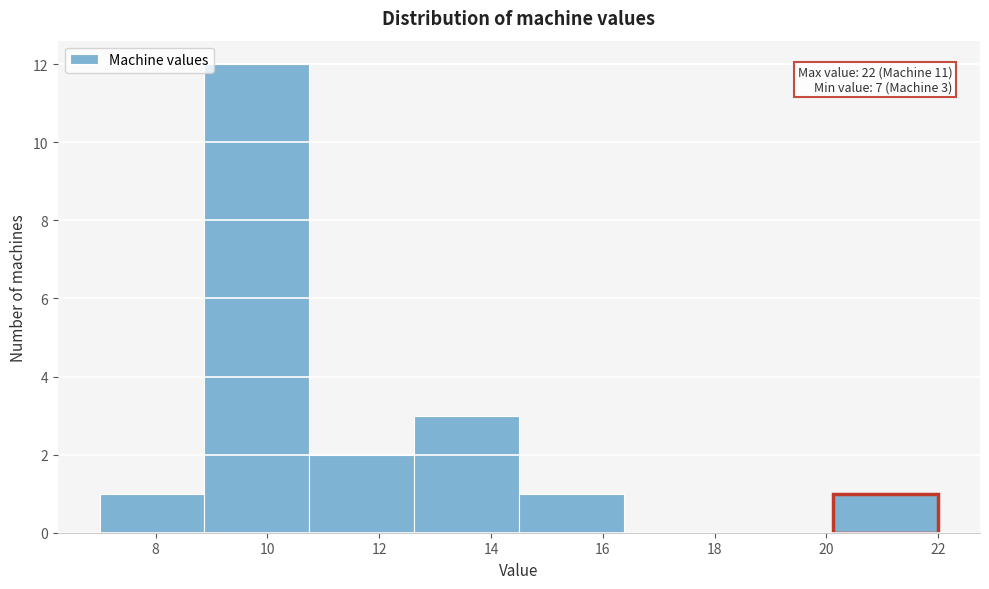

Over which range of the x-axis is the bar tallest?

8.8 to 10.8